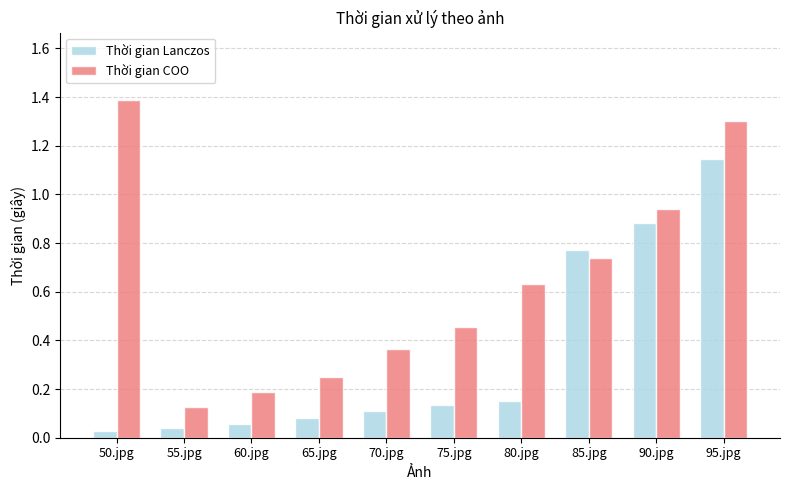

What is the sum of all Thời gian COO values?

6.4